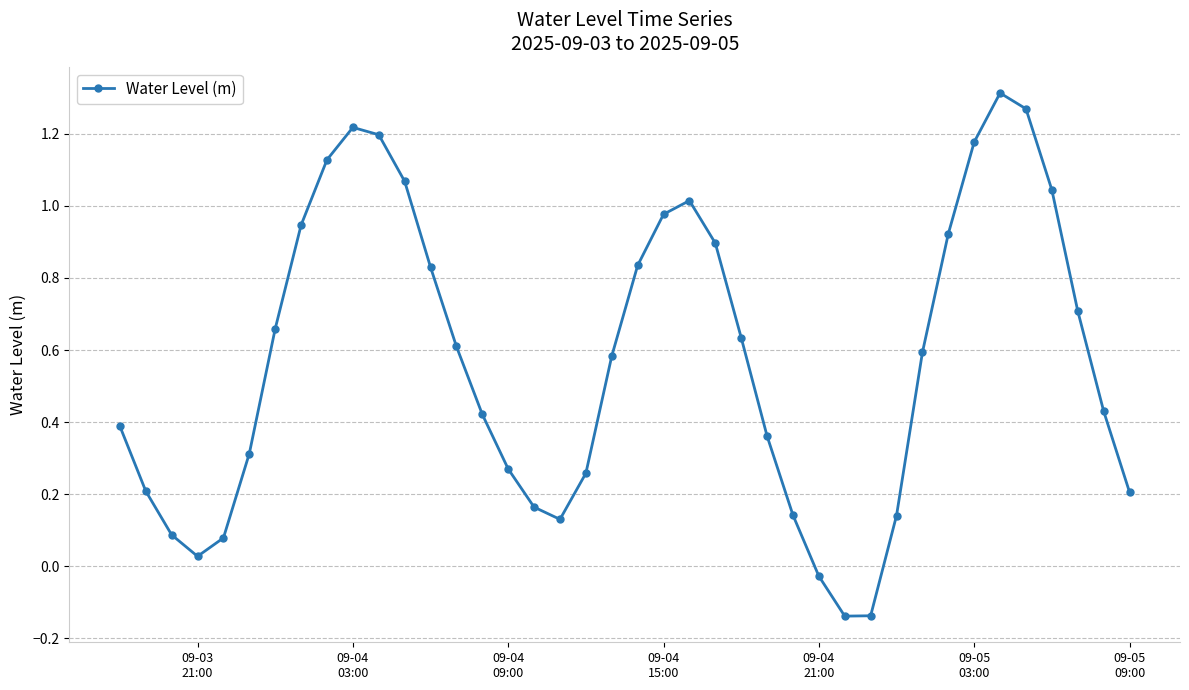

What is the sum of all values?

23.0